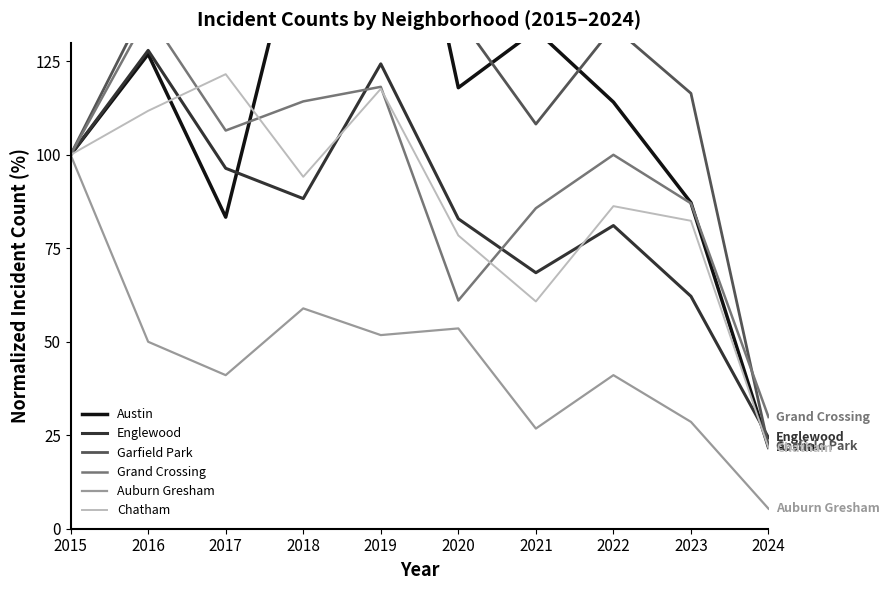

What is the spread (max minus min) of values at 2022?

93.2